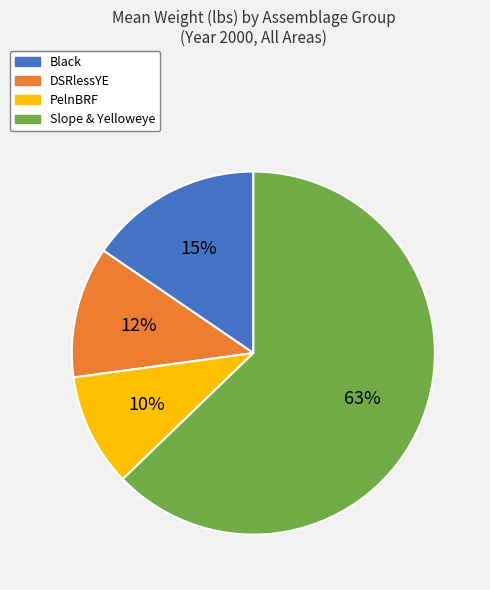

To the nearest percent, what is the average slice percentage?

25%